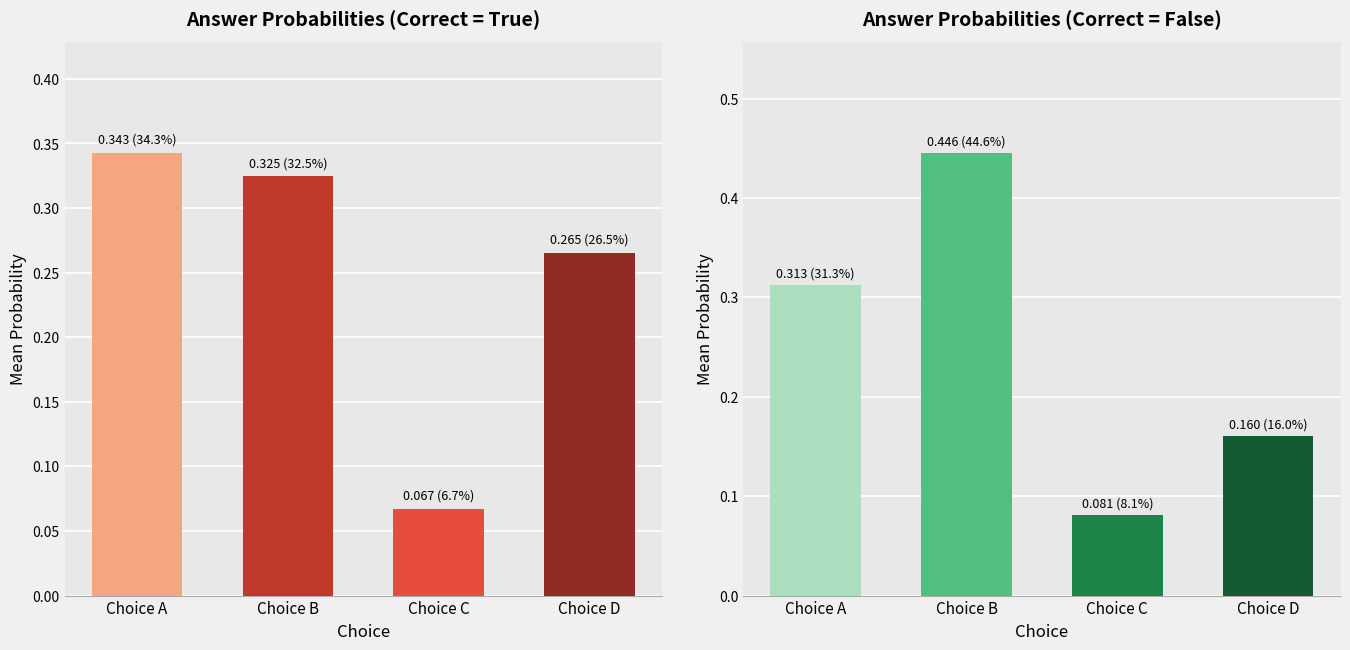

List the labels in order of Correct=False value, smallest first.

Choice C, Choice D, Choice A, Choice B